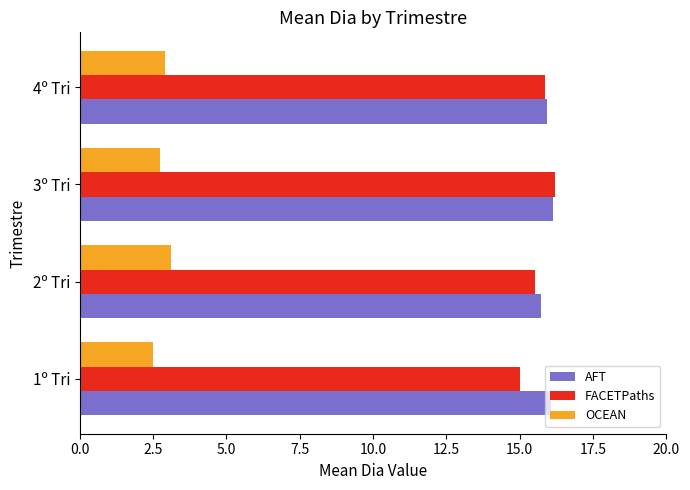

How many OCEAN values are between 2 and 3?

3